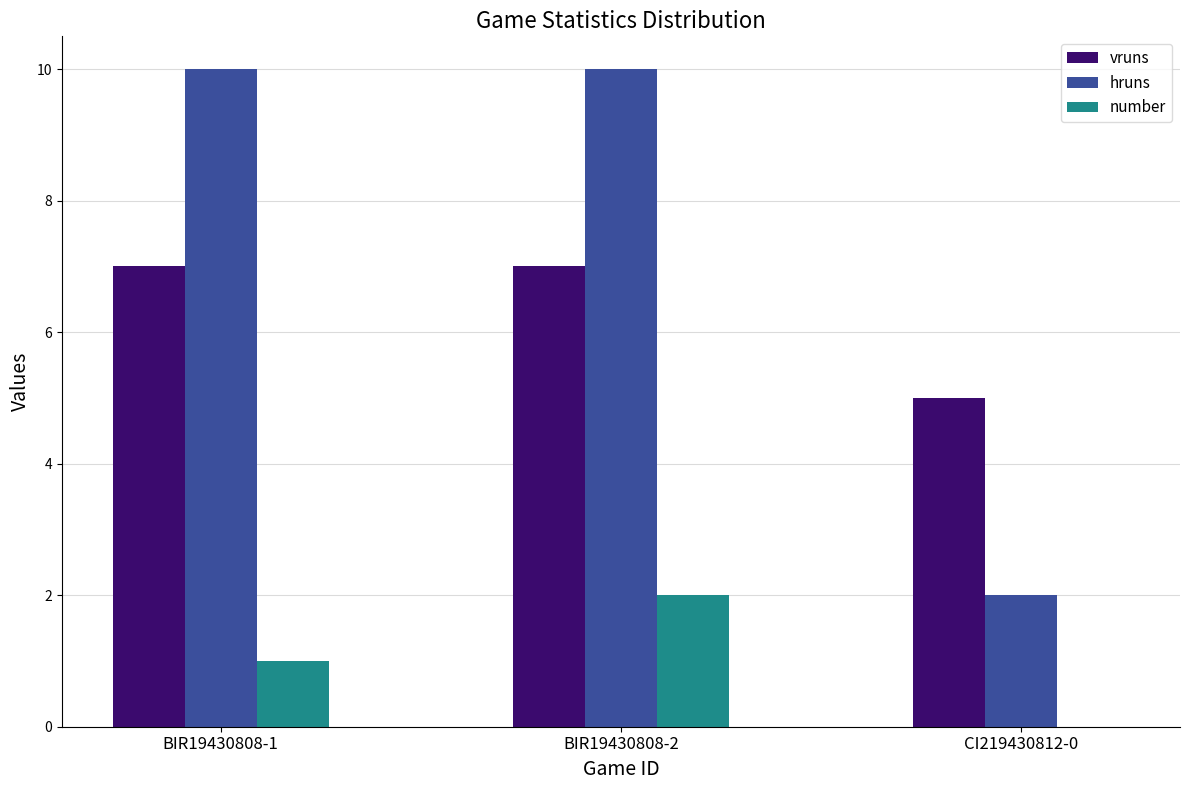

Reading left to right, transcribe all the data shown in this chart.

vruns: BIR19430808-1=7	BIR19430808-2=7	CI219430812-0=5
hruns: BIR19430808-1=10	BIR19430808-2=10	CI219430812-0=2
number: BIR19430808-1=1	BIR19430808-2=2	CI219430812-0=0